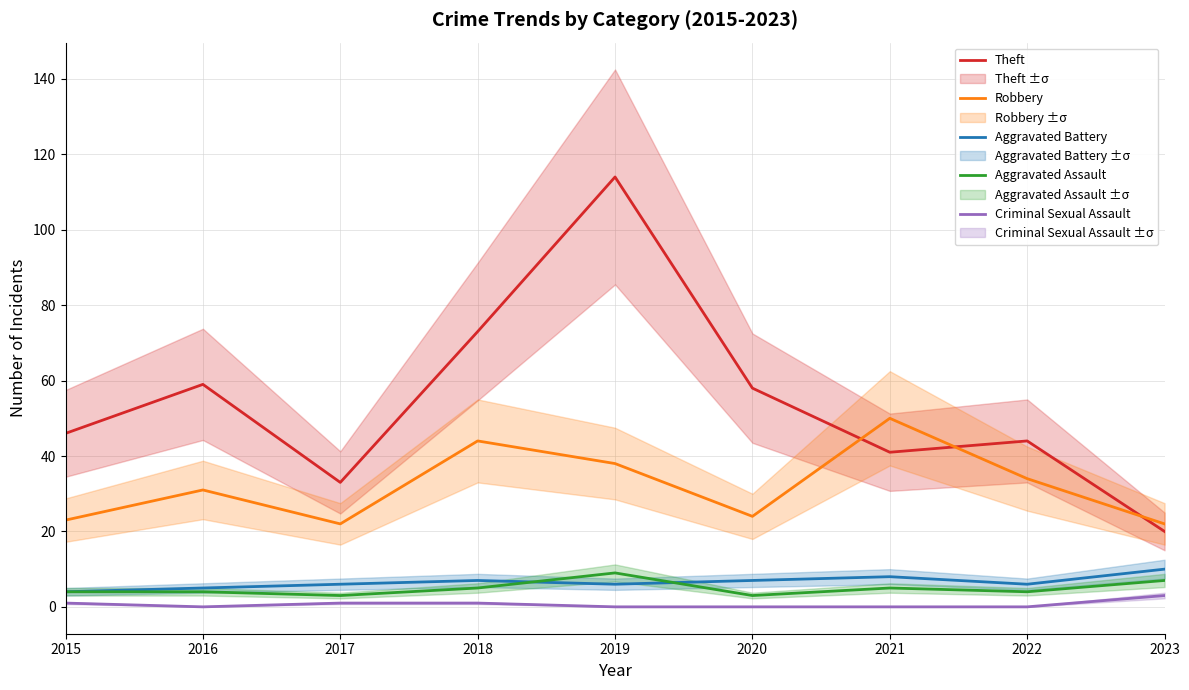

What is the difference between the Aggravated Assault values at 2017 and 2019?

6